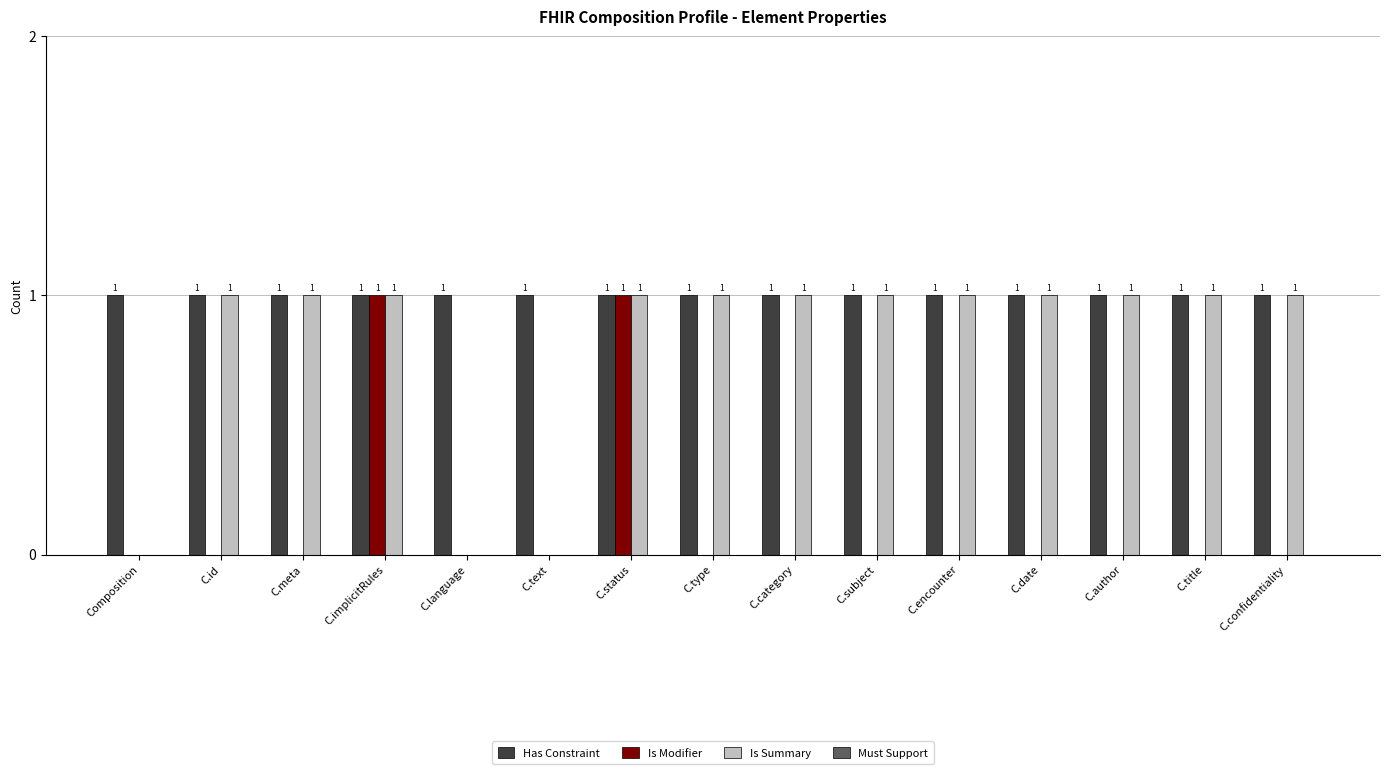

How many Is Summary values are between 1 and 2?

12